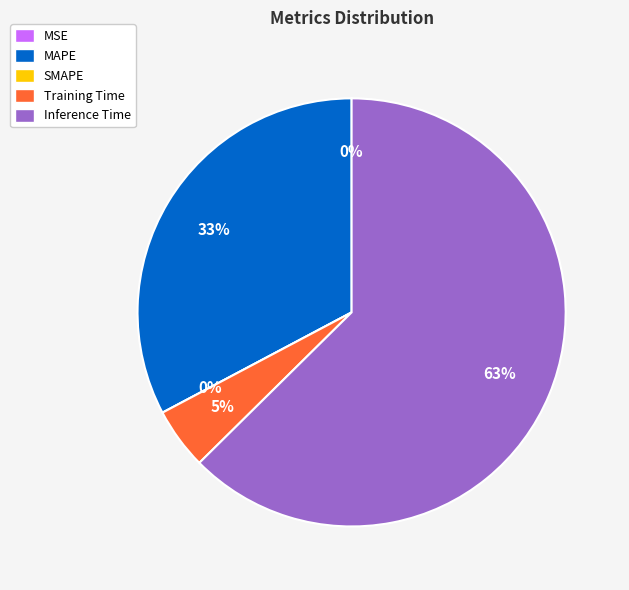

Combined, what portion of the pie is SMAPE and MAPE?

32.8%